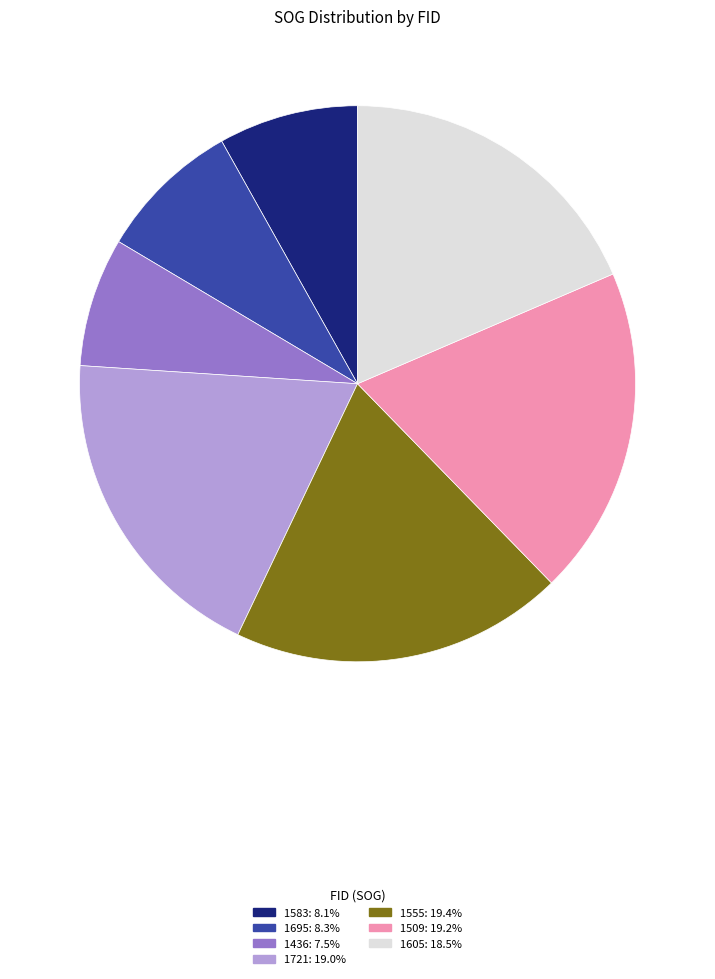

What is the ratio of the value at 1695 to the value at 1436?

1.1